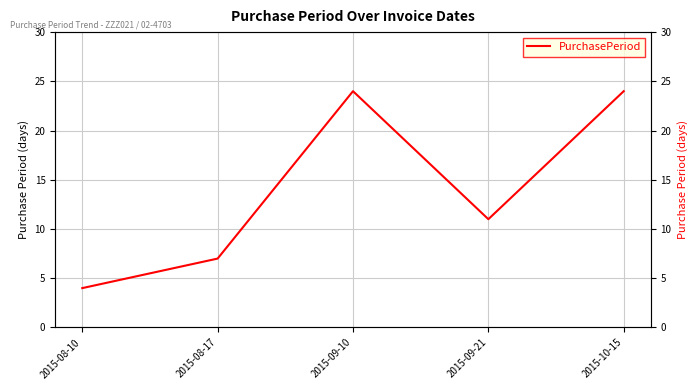

What is the approximate value at 2015-09-21, to the nearest 10?

10